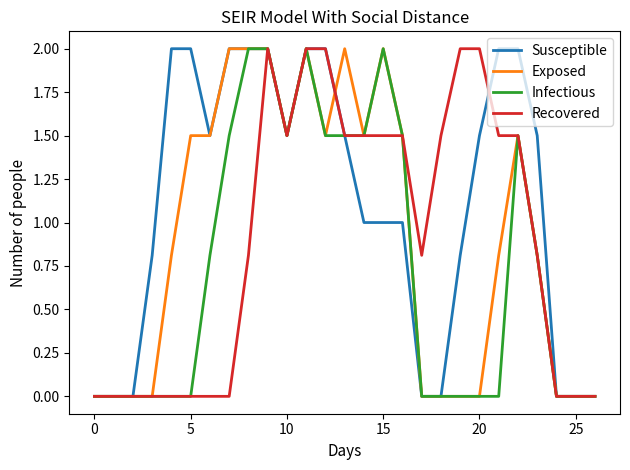

What is the difference between the maximum and second lowest values in the Recovered series?

2.0